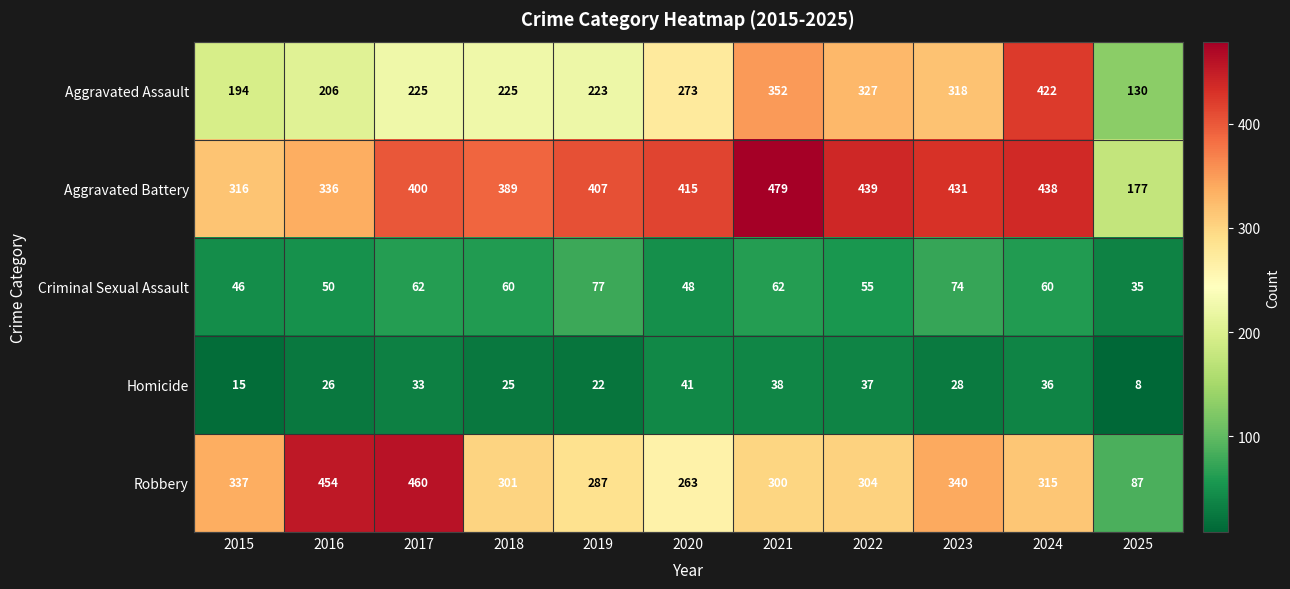

Count the number of categories in the chart.

11